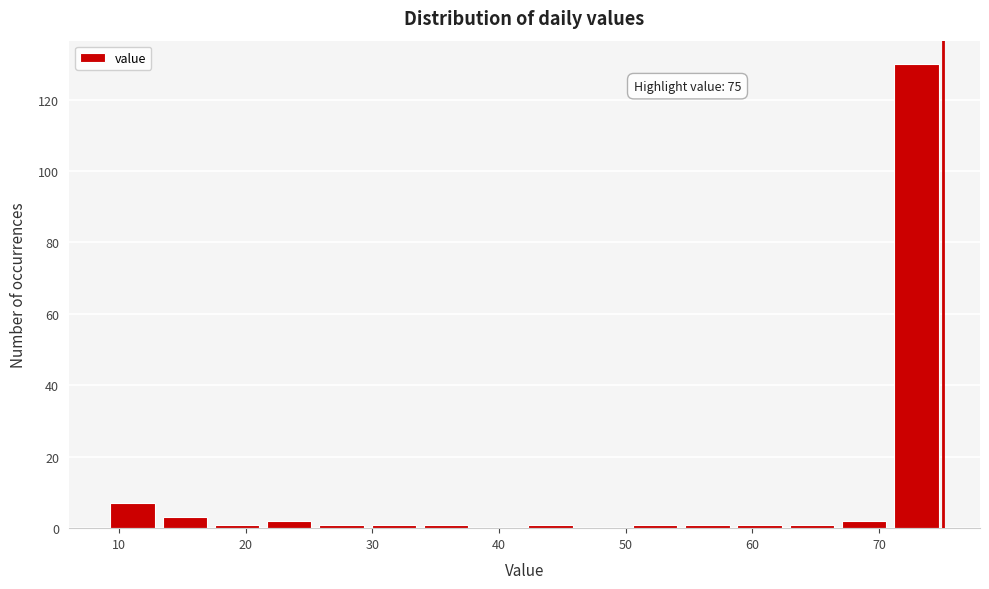

Which range on the x-axis has the tallest bar?

71 to 75